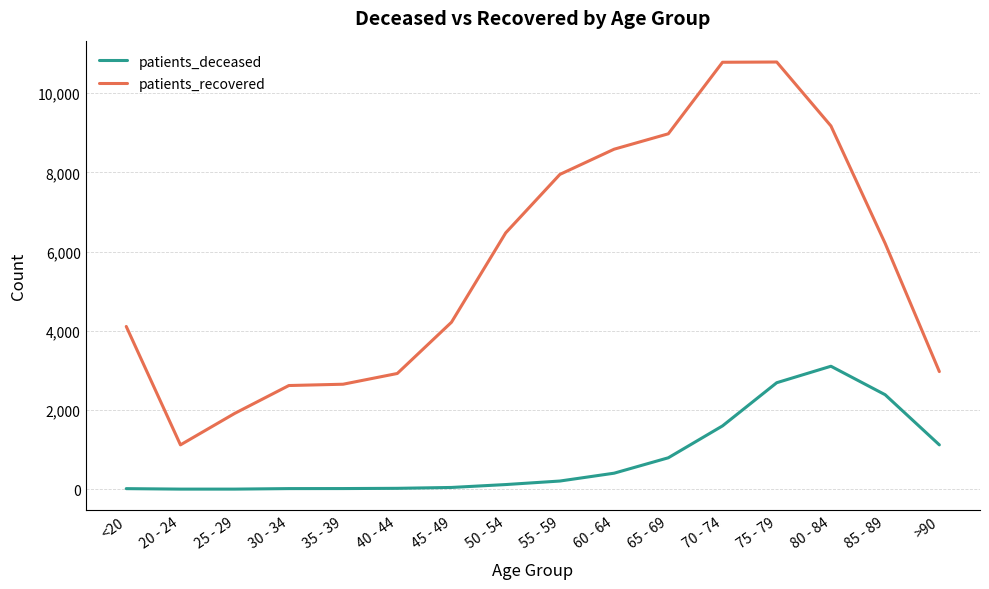

True or false: patients_deceased and patients_recovered intersect in this chart.

False